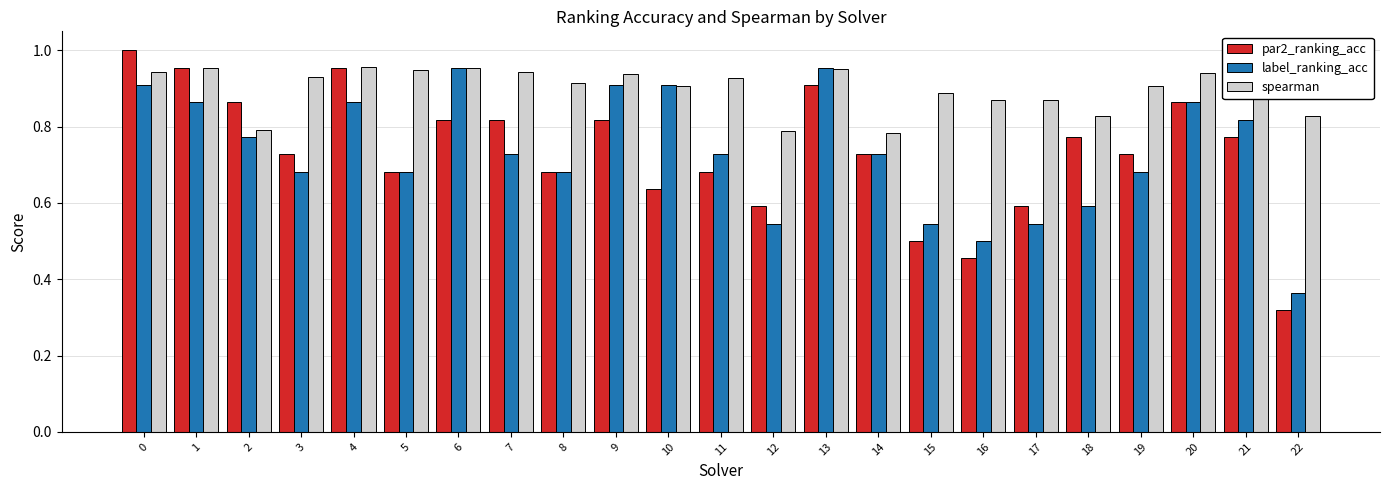

Which series has the widest spread of values?

par2_ranking_acc